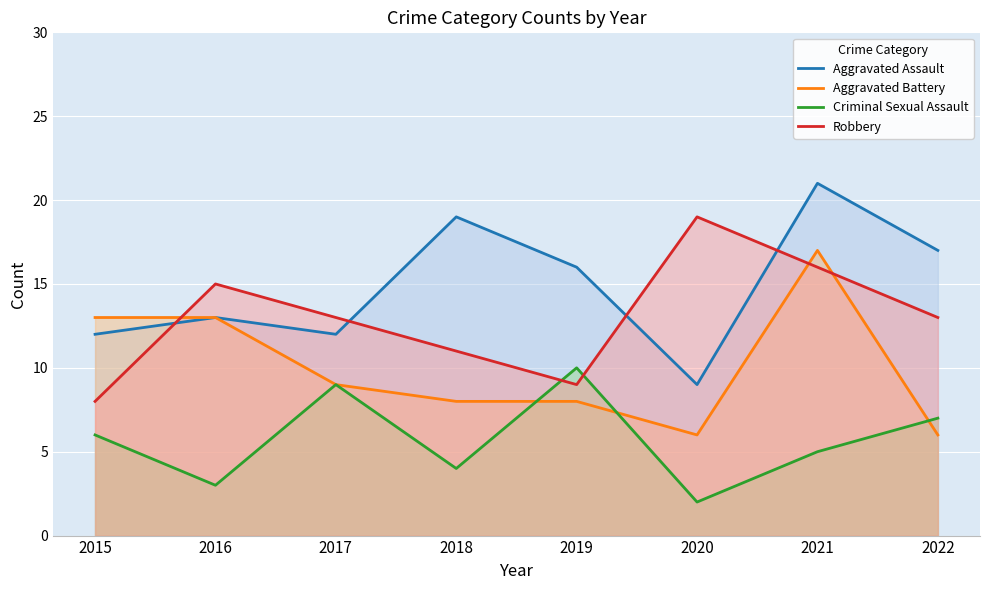

In Robbery, how many points are lower than both neighbors (excluding endpoints)?

1